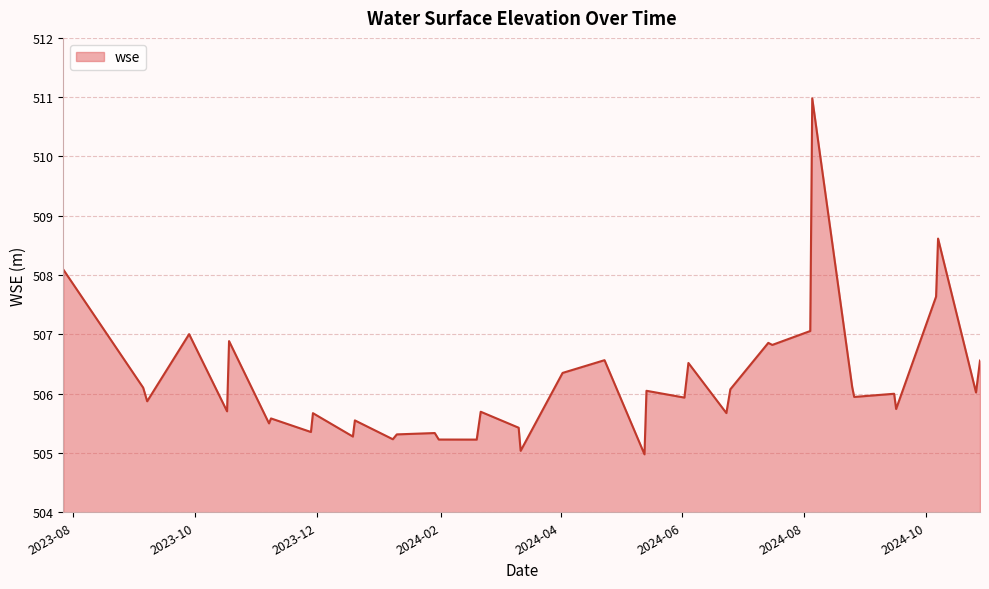

What is the greatest value displayed?

511.0